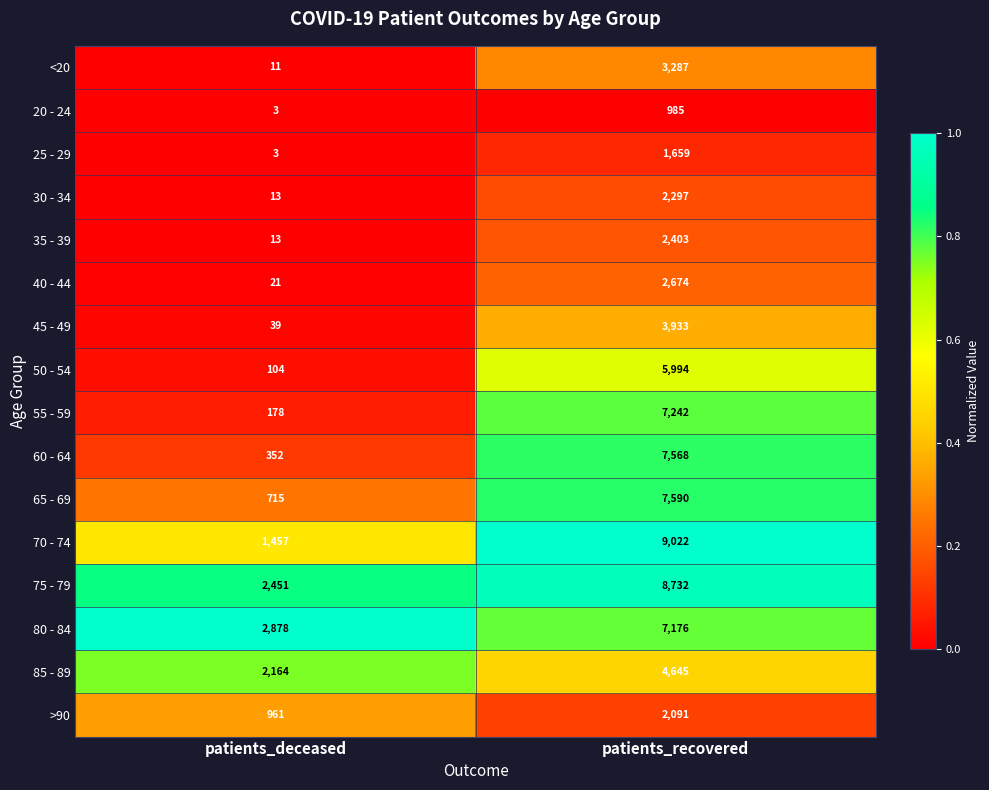

Which series has the largest total across all categories?

75 - 79